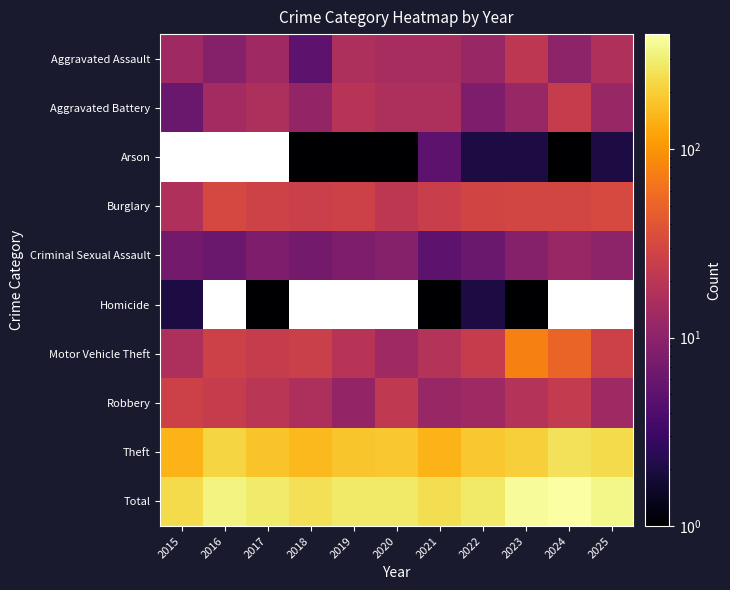

What is the minimum value shown in the chart?

1.0